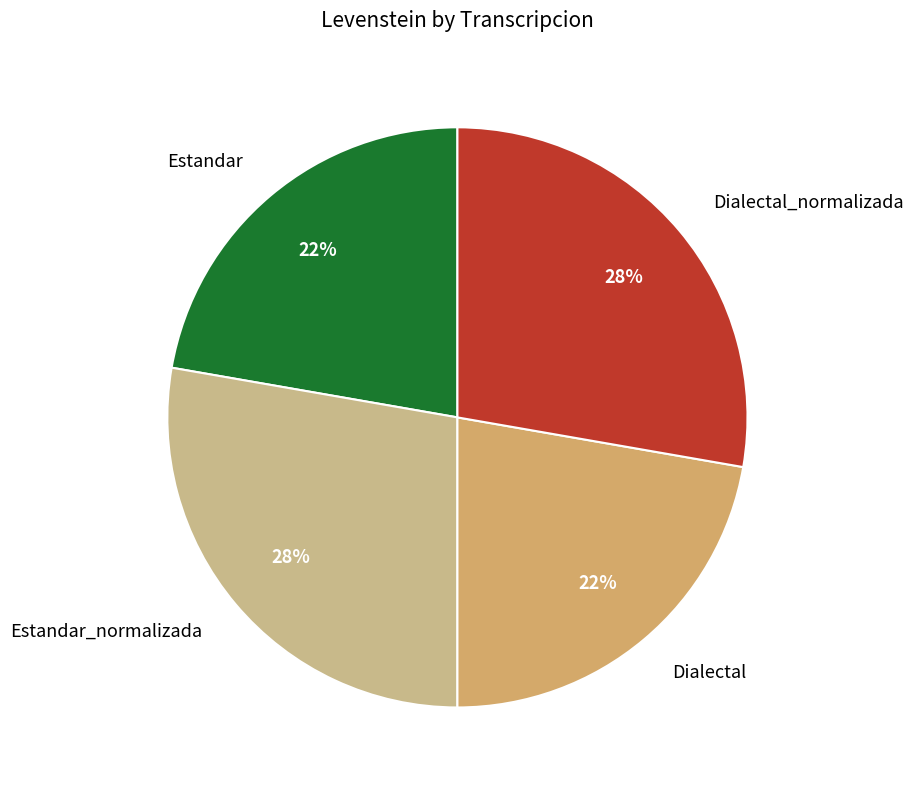

Count the number of slices in the pie.

4